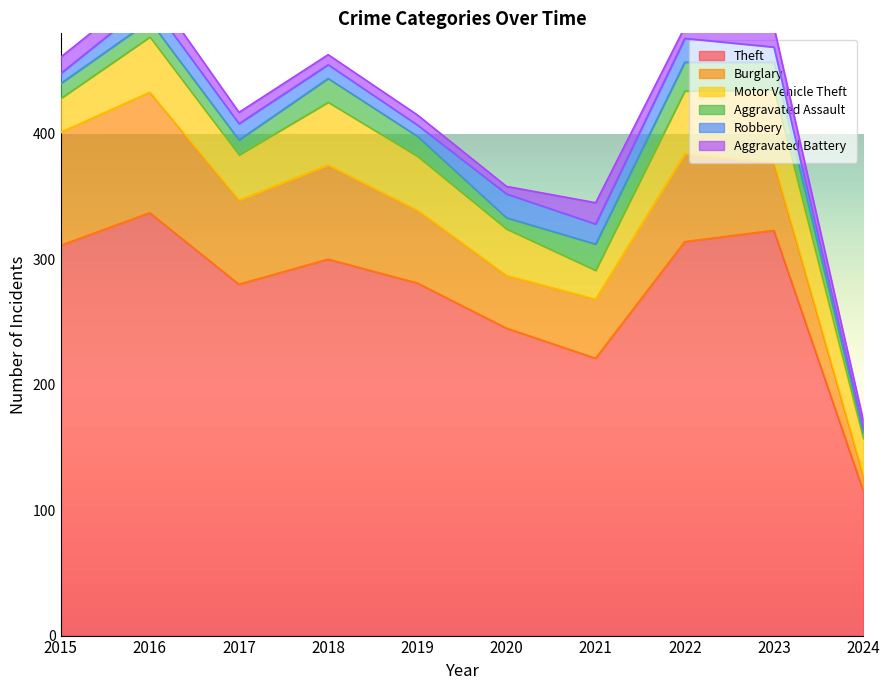

Which series has the largest range (max minus min)?

Theft